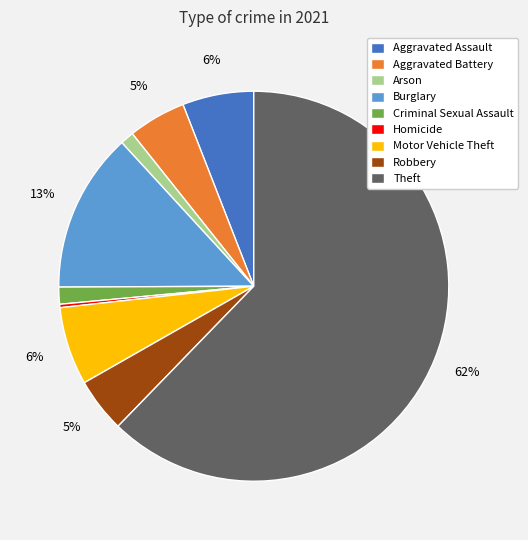

Does Homicide represent more than half of the total?

No